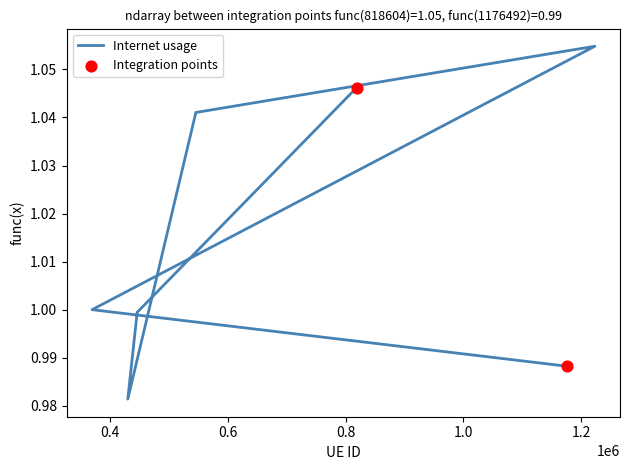

Which has a higher value, 369025 or 818604?

818604